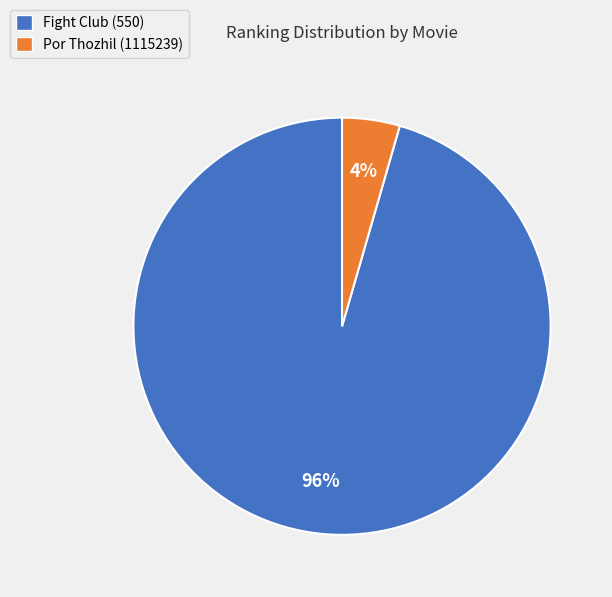

To the nearest percent, what is the combined percentage of Por Thozhil (1115239) and Fight Club (550)?

100%